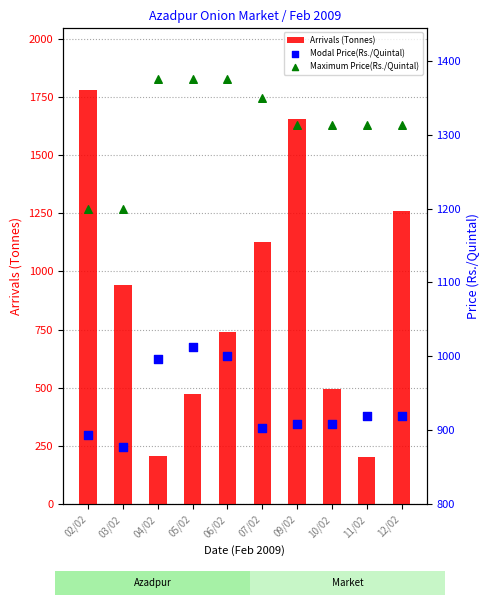

Is the value of Modal Price(Rs./Quintal) at 02/02 greater than the value of Arrivals (Tonnes) at 12/02?

No